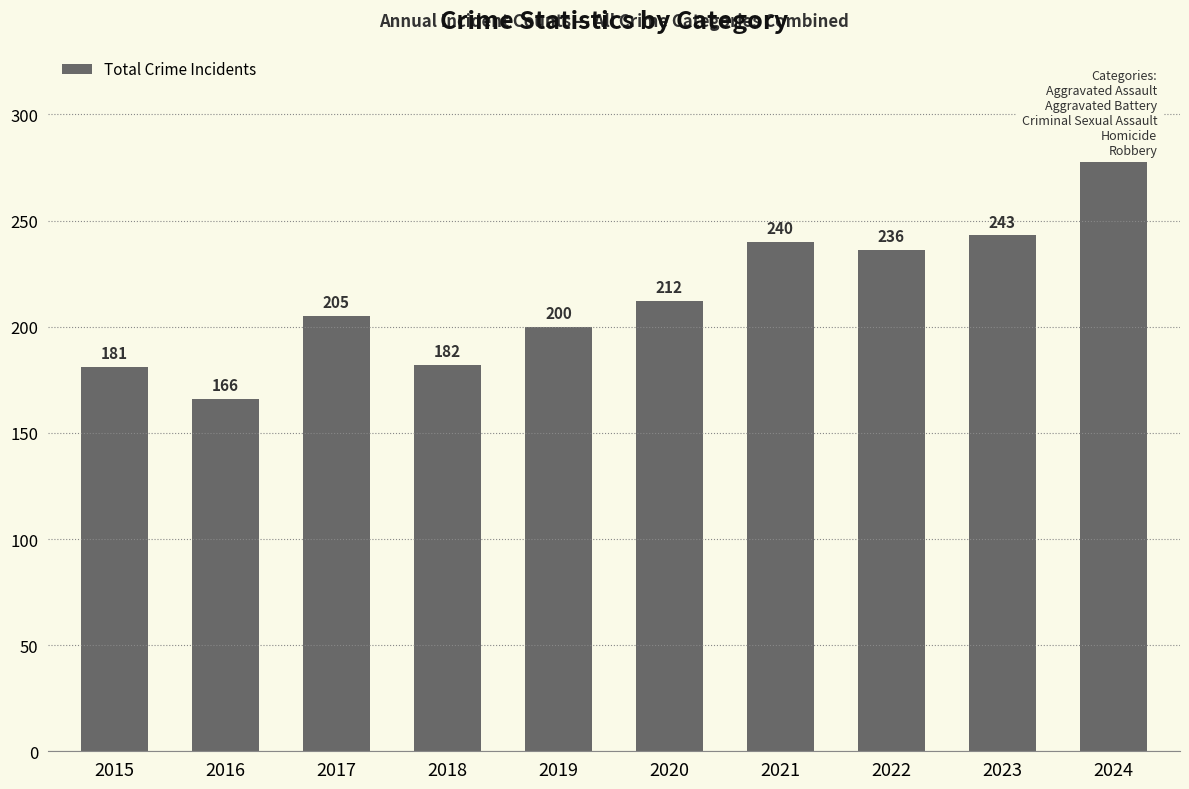

How many data points are less than 212?

5